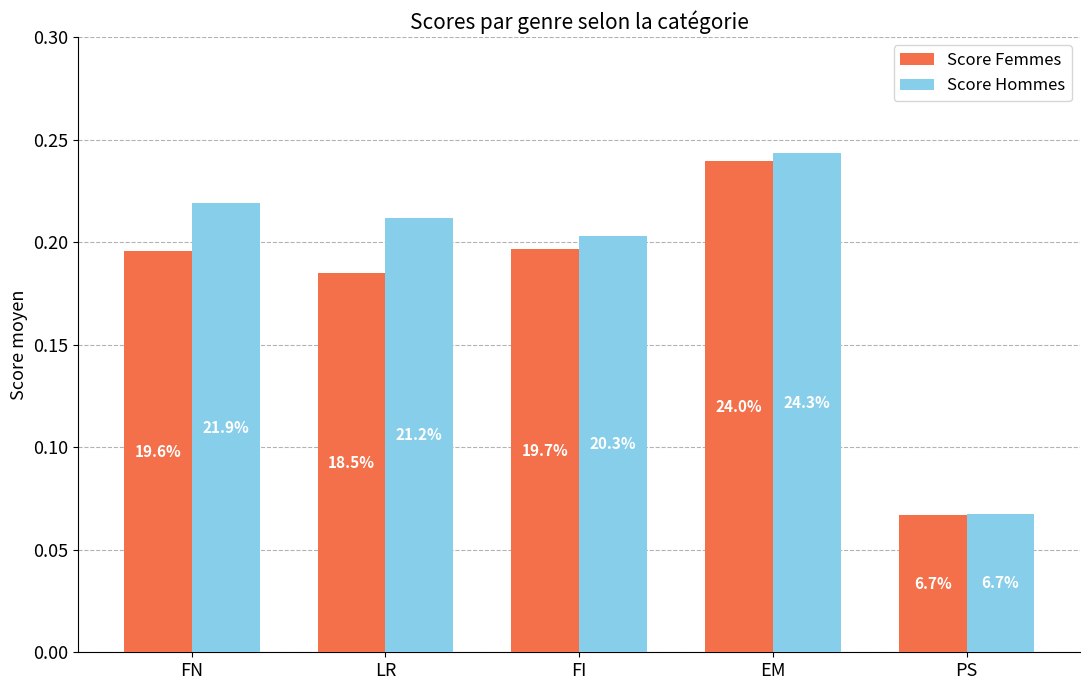

How many bars are there in total?

10